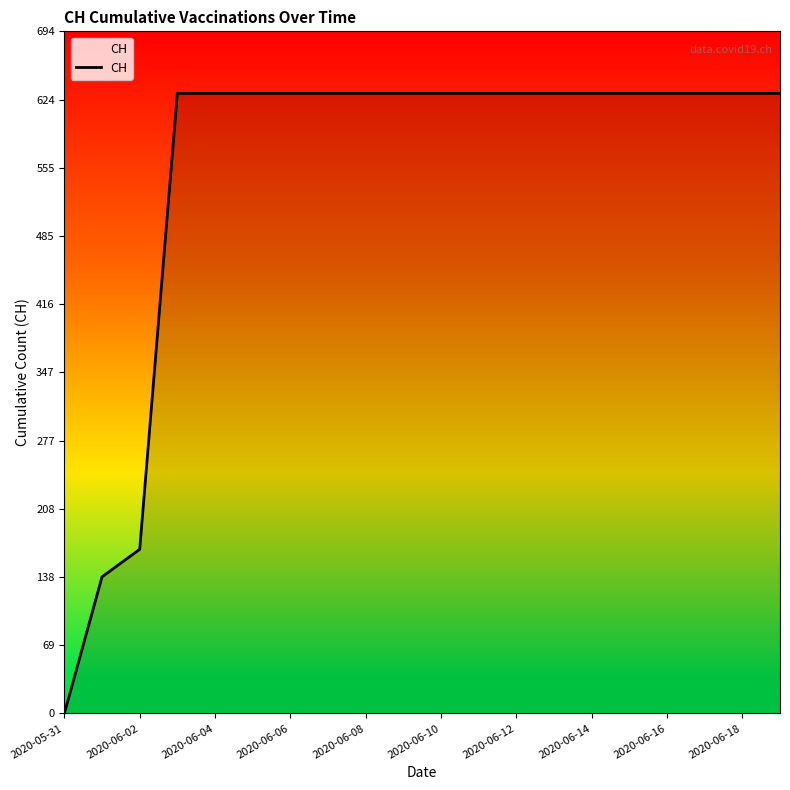

What is the greatest value displayed?

631